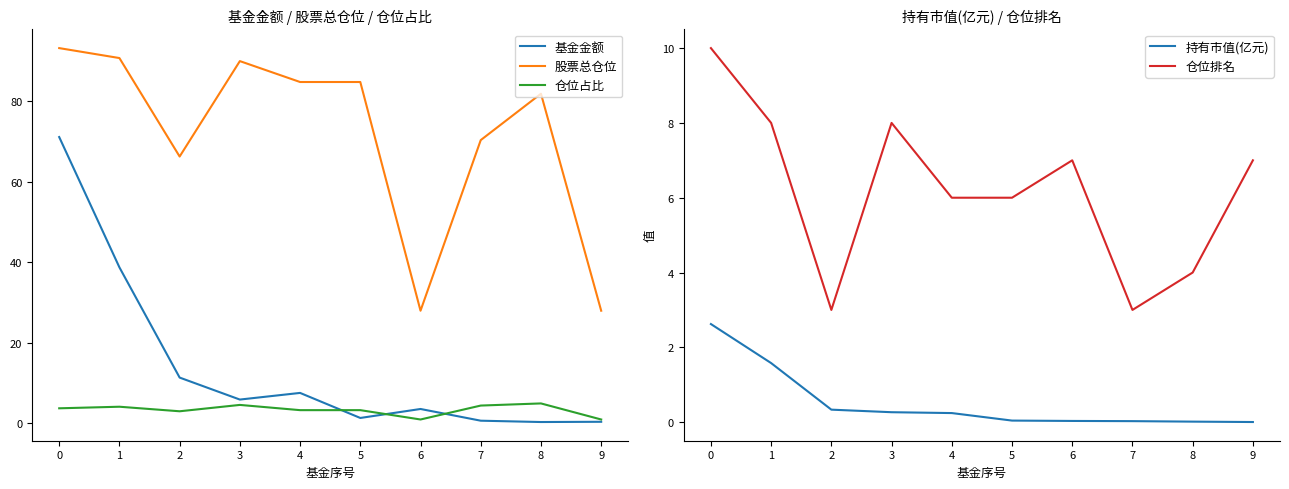

The 仓位占比 series shows 0.9 at 6. True or false?

True